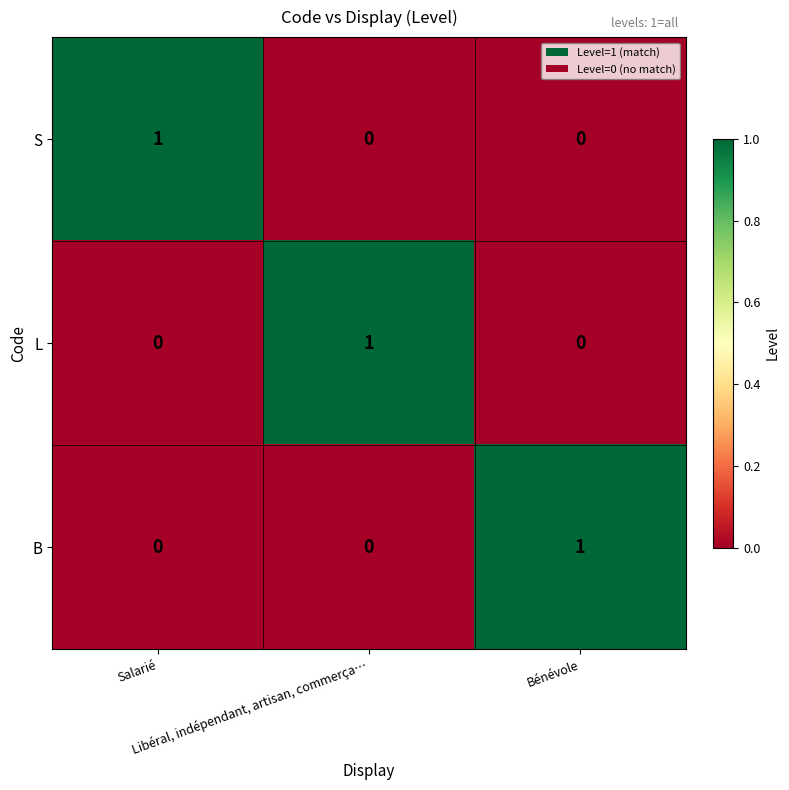

At how many categories does at least one series exceed 0?

3